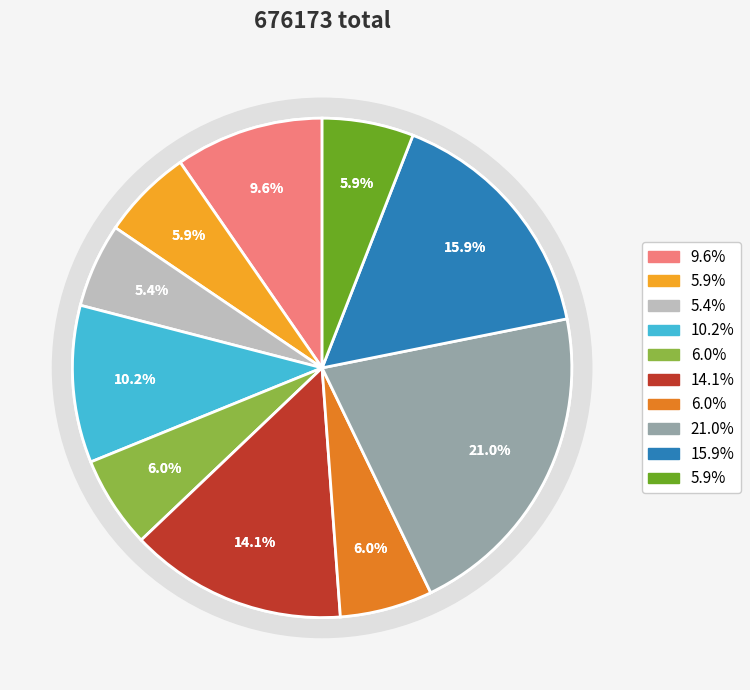

Does Petter Stålenheim represent more than half of the total?

No